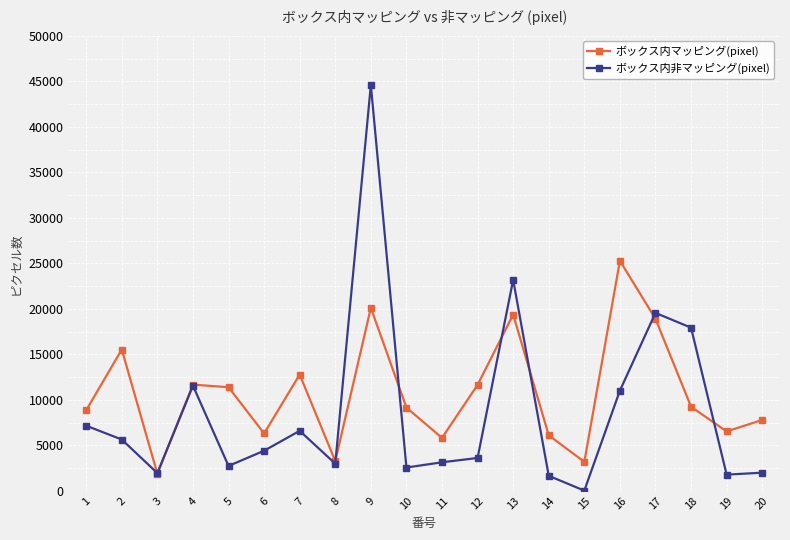

The value of ボックス内マッピング(pixel) at 7 is 22008. True or false?

False